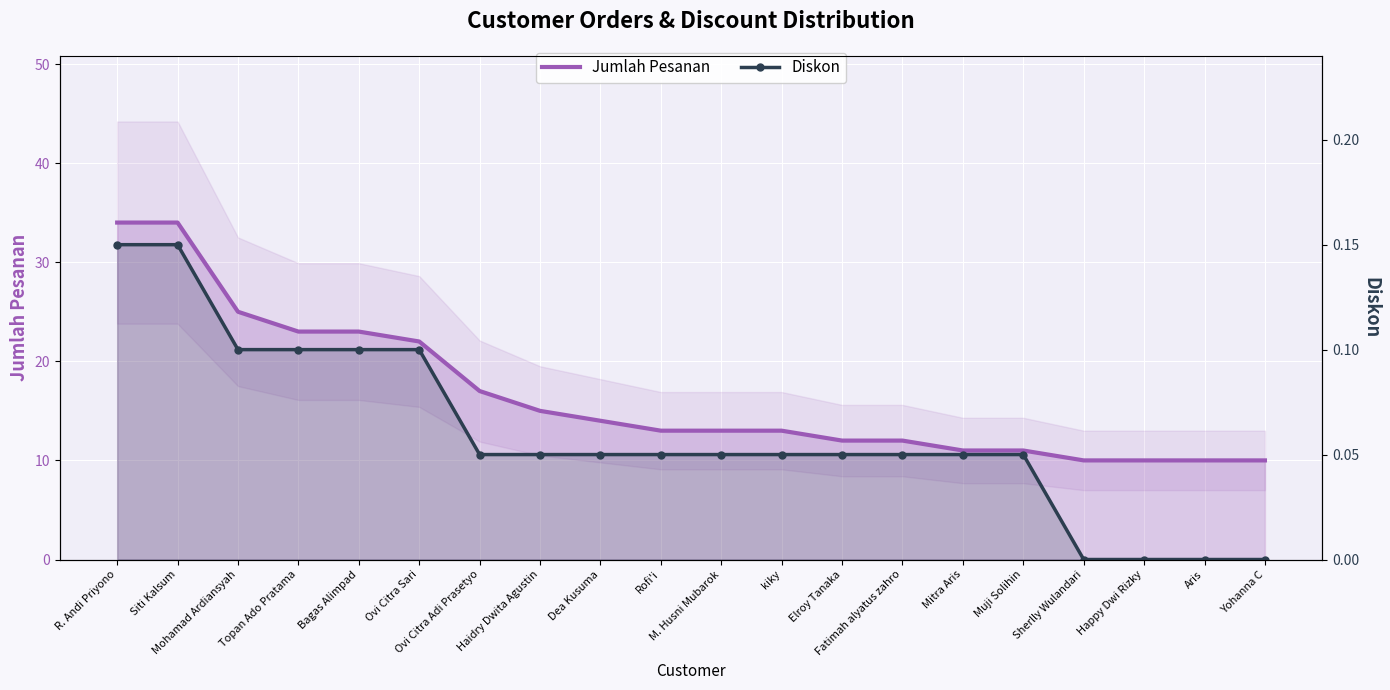

What is the value of the Diskon point at the 12th from the left?

0.1